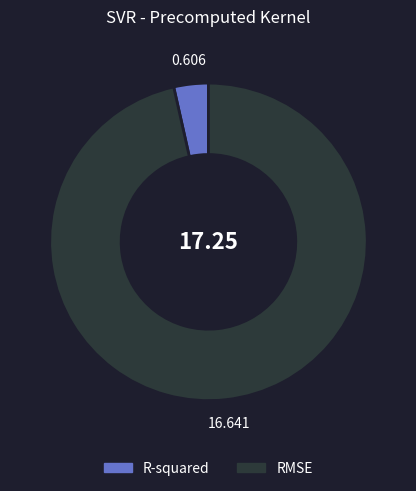

Count the number of slices in the pie.

2